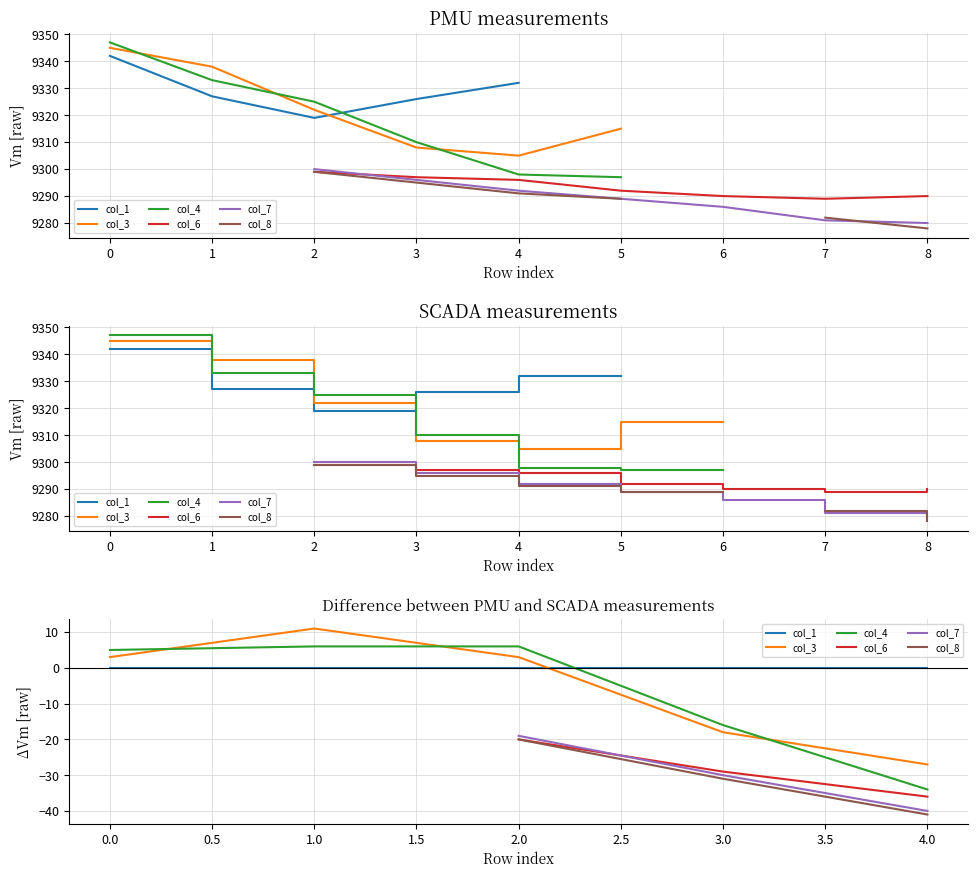

What are all the series names shown in the legend?

col_1, col_3, col_4, col_6, col_7, col_8